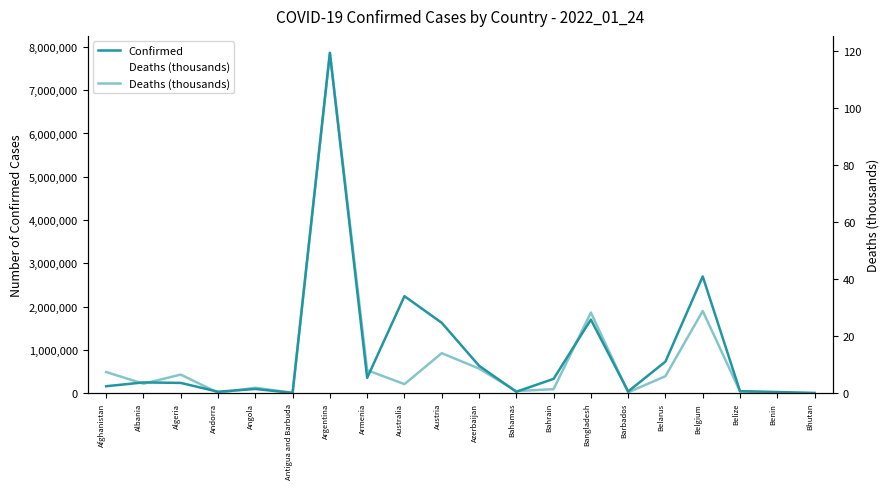

What is the label of the 16th point from the left?

Belarus